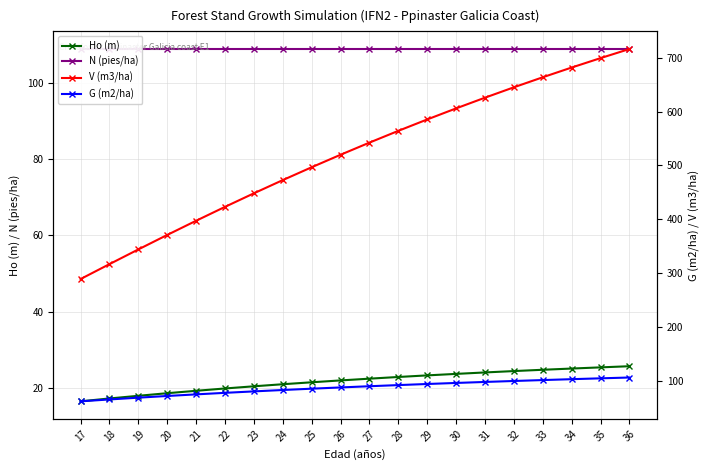

At which label is N (pies/ha) closest to 108?

17